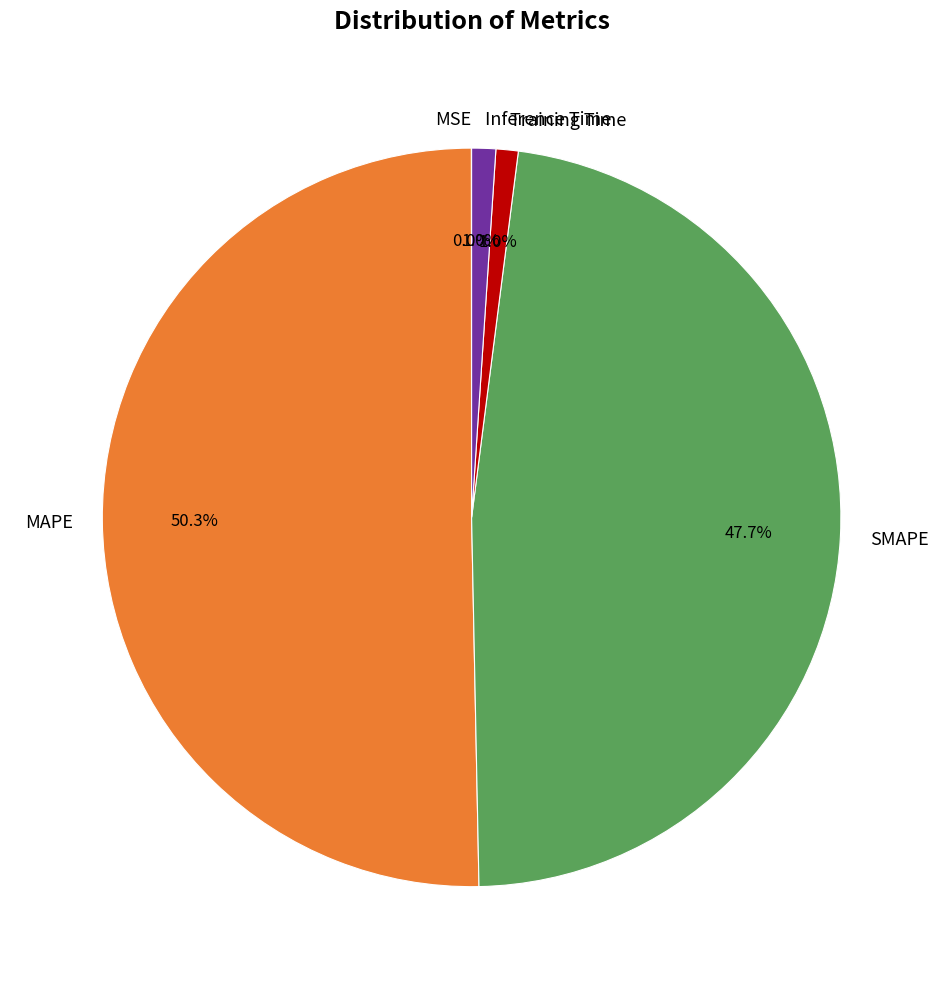

To the nearest percent, what portion does SMAPE represent?

48%